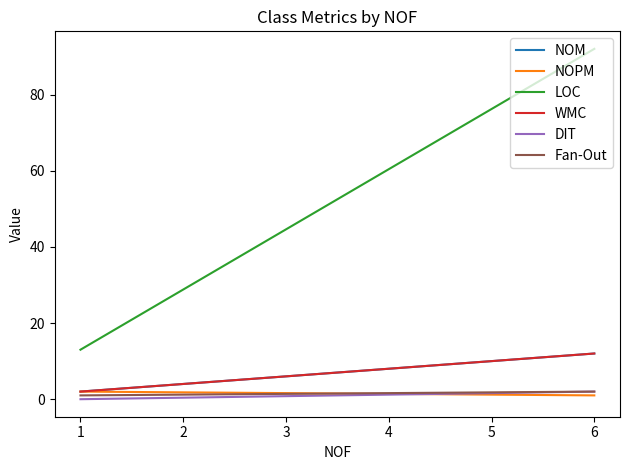

Which series has the largest total across all categories?

LOC